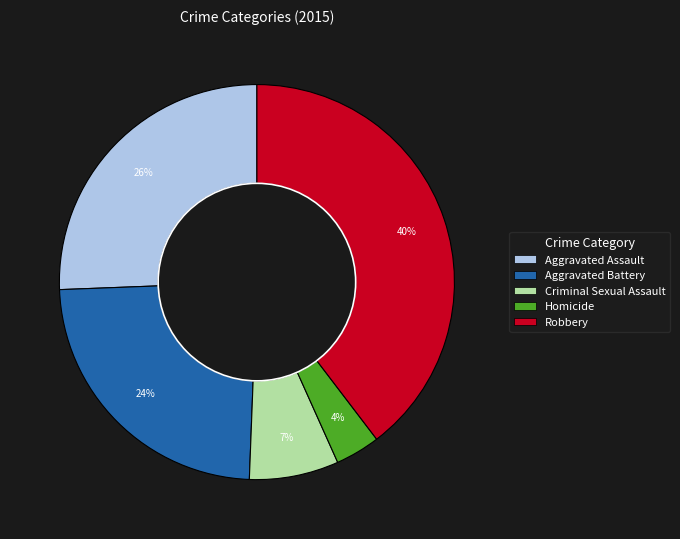

Between Aggravated Assault and Aggravated Battery, which is larger?

Aggravated Assault